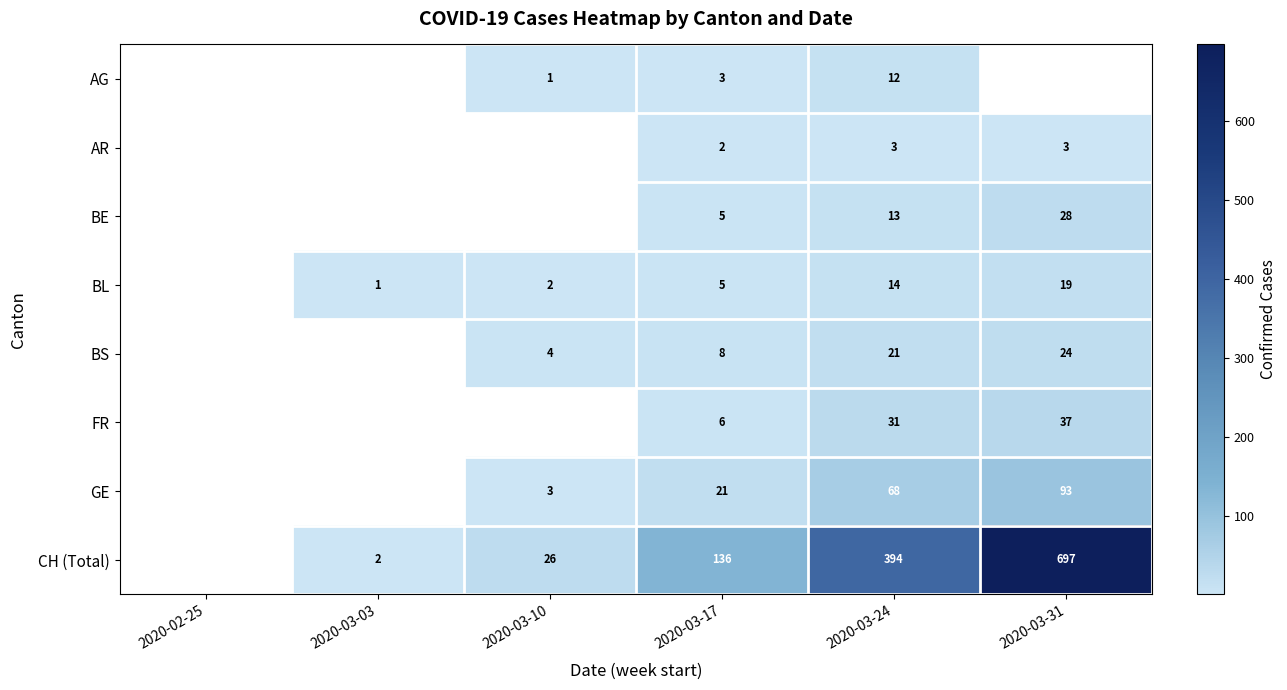

At 2020-03-24, list the series in order from smallest to largest.

AR, AG, BE, BL, BS, FR, GE, CH (Total)